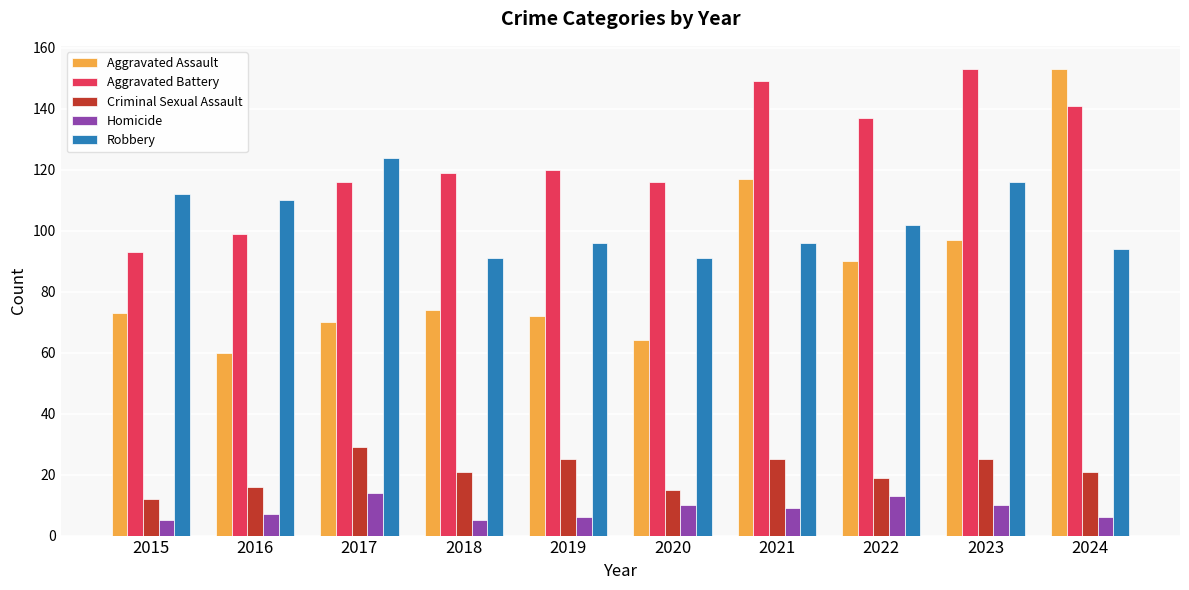

What are all the series names shown in the legend?

Aggravated Assault, Aggravated Battery, Criminal Sexual Assault, Homicide, Robbery